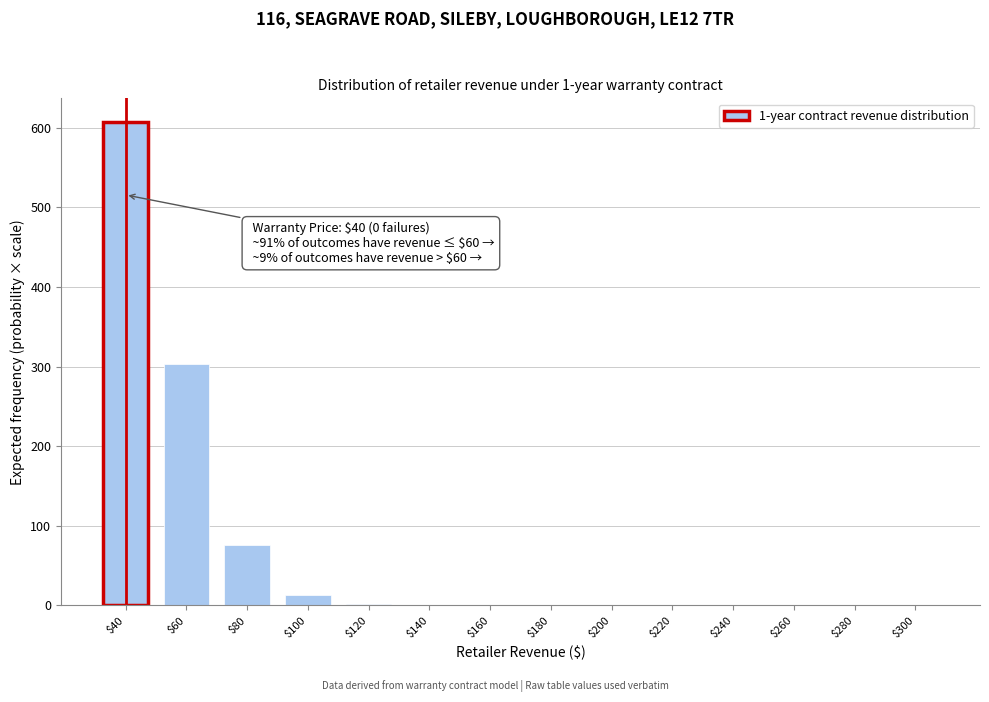

True or false: the data shows 0.2 at $140.

True